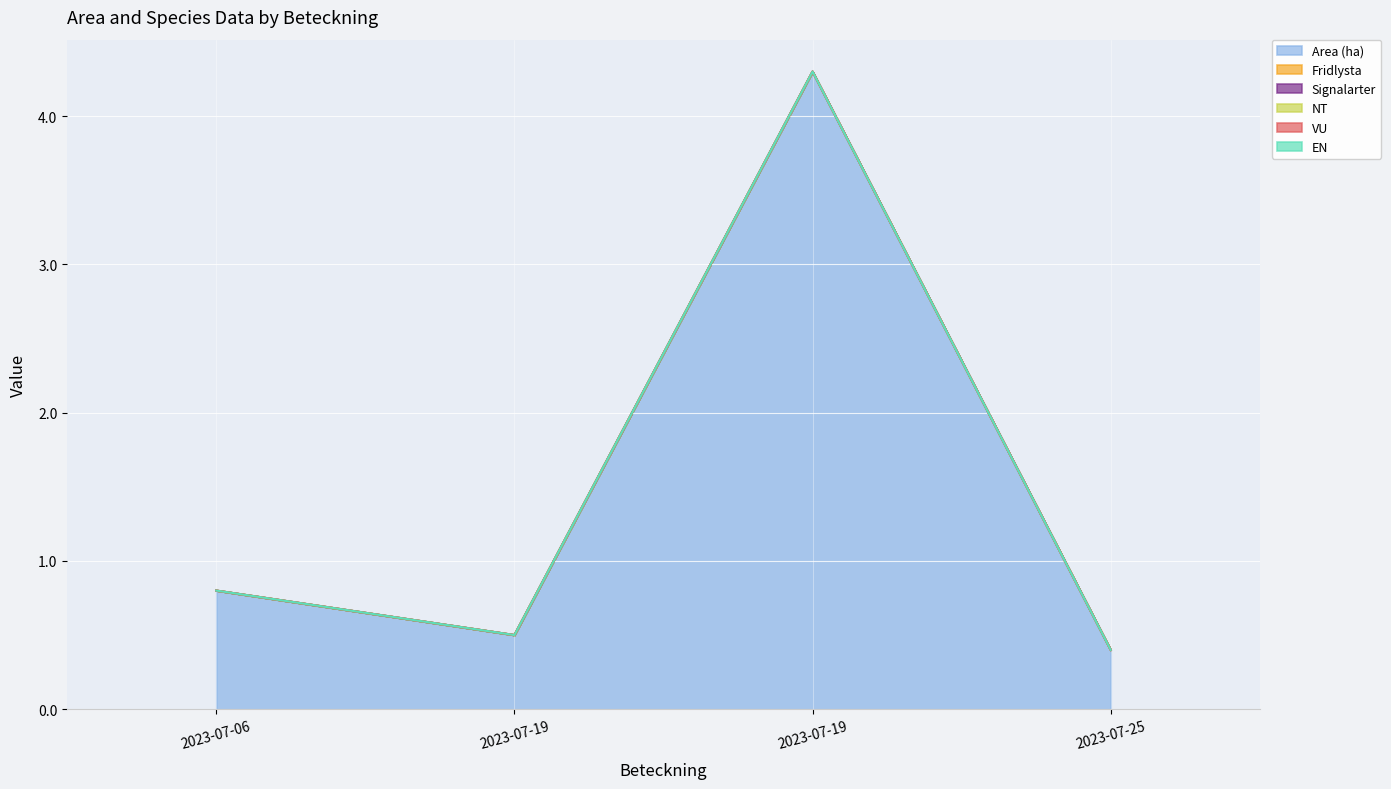

Reading right to left, list all the values displayed in this chart.

Area (ha): A 33666-2023=0.4	A 34116-2023=4.3	A 33094-2023=0.5	A 31122-2023=0.8
Fridlysta: A 33666-2023=0.0	A 34116-2023=0.0	A 33094-2023=0.0	A 31122-2023=0.0
Signalarter: A 33666-2023=0.0	A 34116-2023=0.0	A 33094-2023=0.0	A 31122-2023=0.0
NT: A 33666-2023=0.0	A 34116-2023=0.0	A 33094-2023=0.0	A 31122-2023=0.0
VU: A 33666-2023=0.0	A 34116-2023=0.0	A 33094-2023=0.0	A 31122-2023=0.0
EN: A 33666-2023=0.0	A 34116-2023=0.0	A 33094-2023=0.0	A 31122-2023=0.0